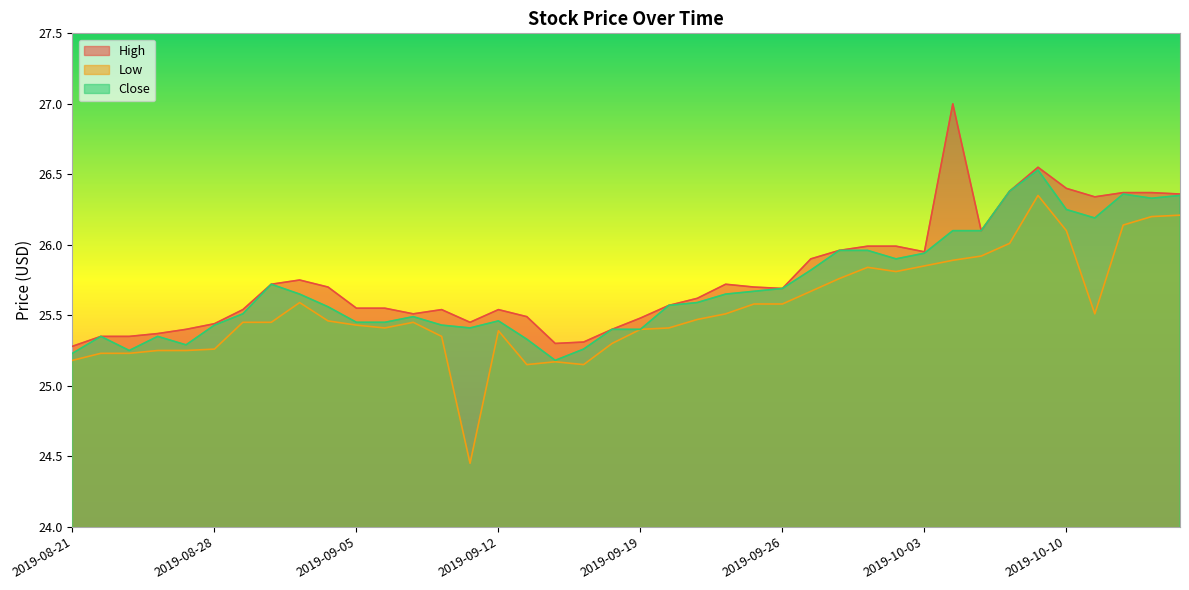

True or false: High and Close cross at least once.

False